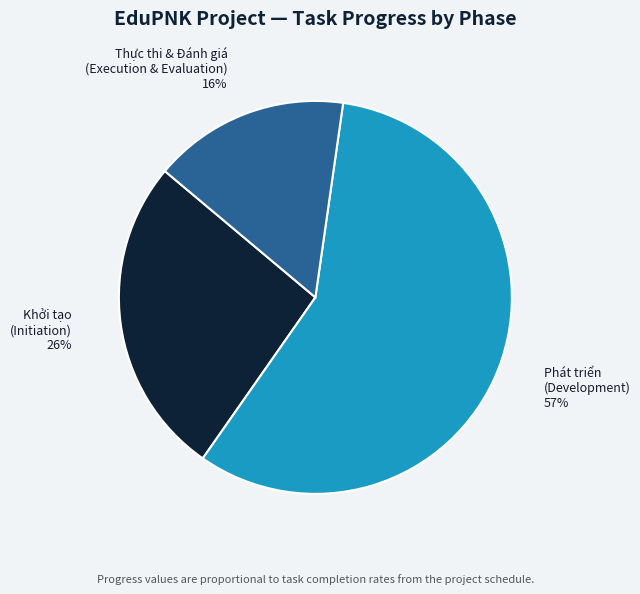

How many segments does this pie chart have?

3